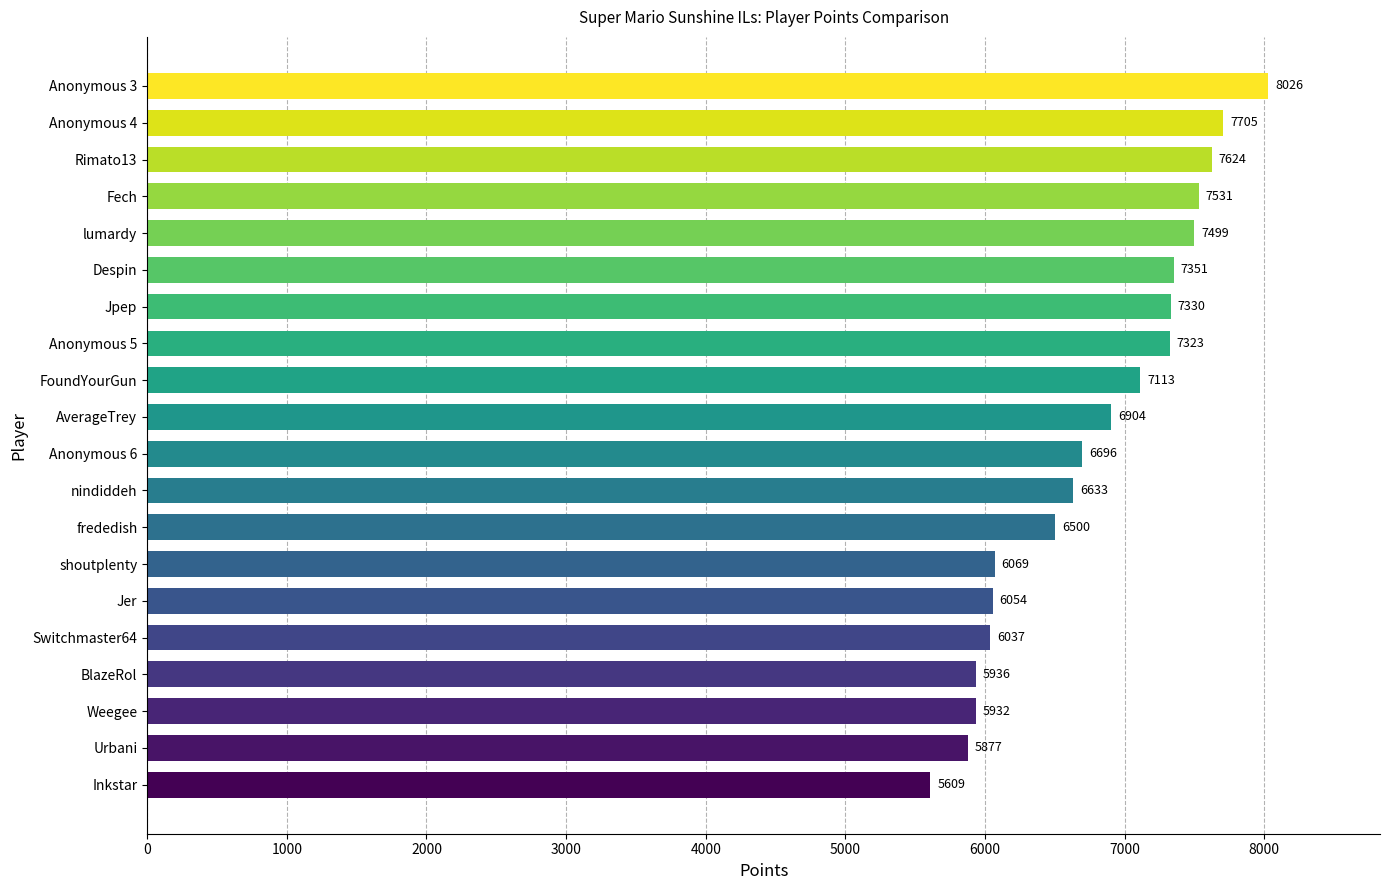

Reading top to bottom, list all the values displayed in this chart.

Anonymous 3=8026	Anonymous 4=7705	Rimato13=7624	Fech=7531	lumardy=7499	Despin=7351	Jpep=7330	Anonymous 5=7323	FoundYourGun=7113	AverageTrey=6904	Anonymous 6=6696	nindiddeh=6633	frededish=6500	shoutplenty=6069	Jer=6054	Switchmaster64=6037	BlazeRol=5936	Weegee=5932	Urbani=5877	Inkstar=5609